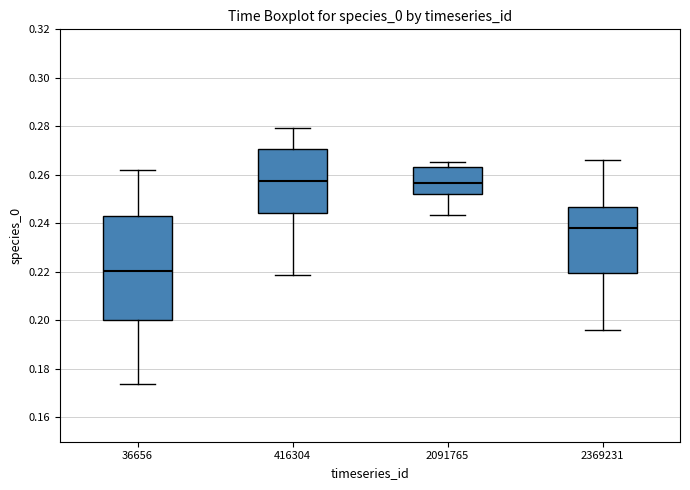

Where is the lower edge of the box at x = 416304 on the y-axis? The values are not printed on the chart, so give them approximately, as read against the axis.

0.244